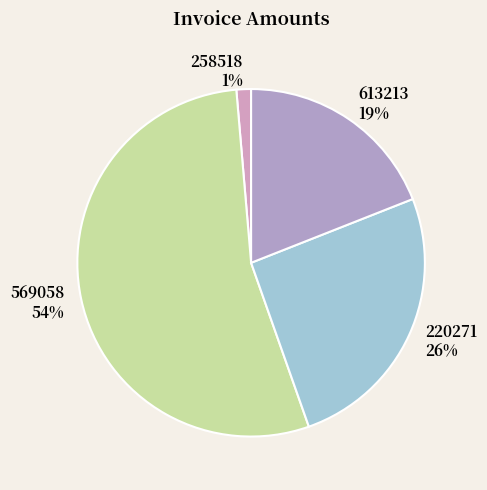

Count the number of slices in the pie.

4